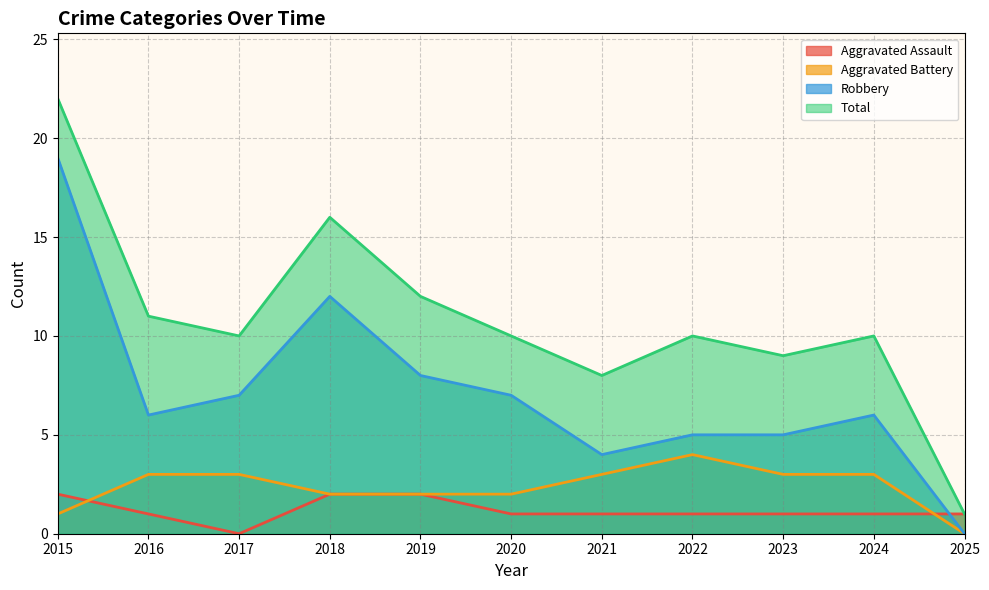

Is it true that Robbery equals 6 at 2024?

True